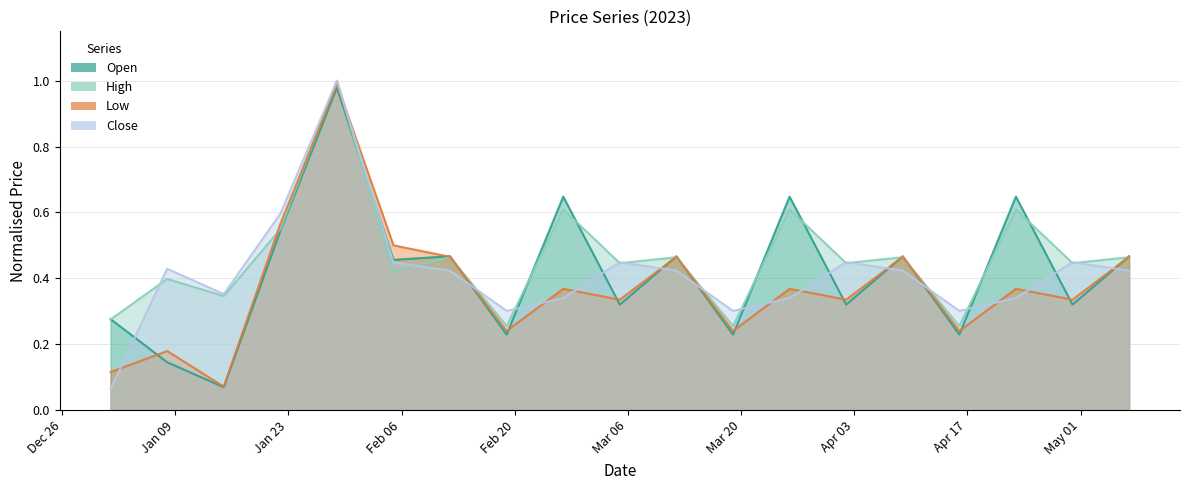

Reading left to right, what are all the values shown in this chart?

Open: 0.3	0.1	0.1	0.5	1.0	0.5	0.5	0.2	0.6	0.3	0.5	0.2	0.6	0.3	0.5	0.2	0.6	0.3	0.5
High: 0.3	0.4	0.3	0.5	1.0	0.4	0.5	0.3	0.6	0.4	0.5	0.3	0.6	0.4	0.5	0.3	0.6	0.4	0.5
Low: 0.1	0.2	0.1	0.6	1.0	0.5	0.5	0.2	0.4	0.3	0.5	0.2	0.4	0.3	0.5	0.2	0.4	0.3	0.5
Close: 0.1	0.4	0.4	0.6	1.0	0.4	0.4	0.3	0.3	0.4	0.4	0.3	0.3	0.4	0.4	0.3	0.3	0.4	0.4